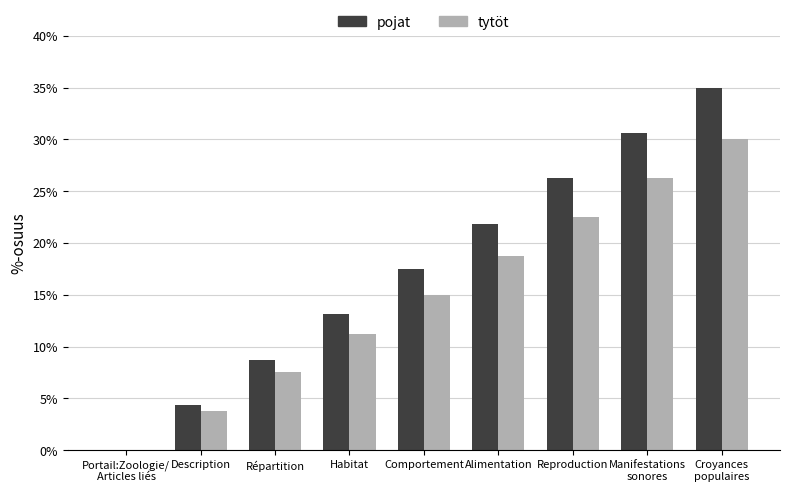

True or false: tytöt has a value of 3.8 at Description.

True